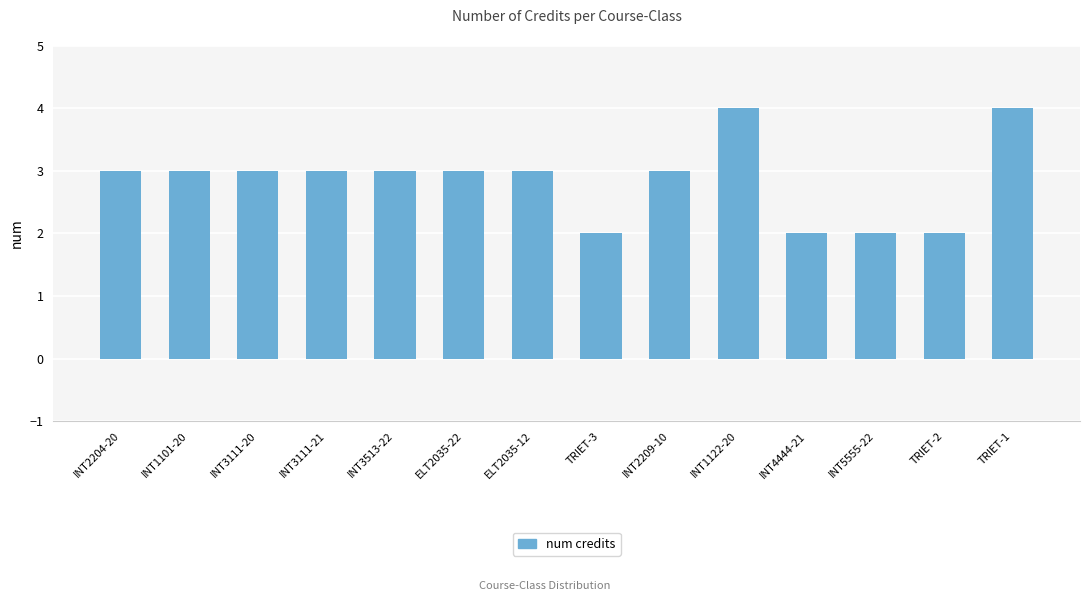

Count the values in the range 2 to 3.

12